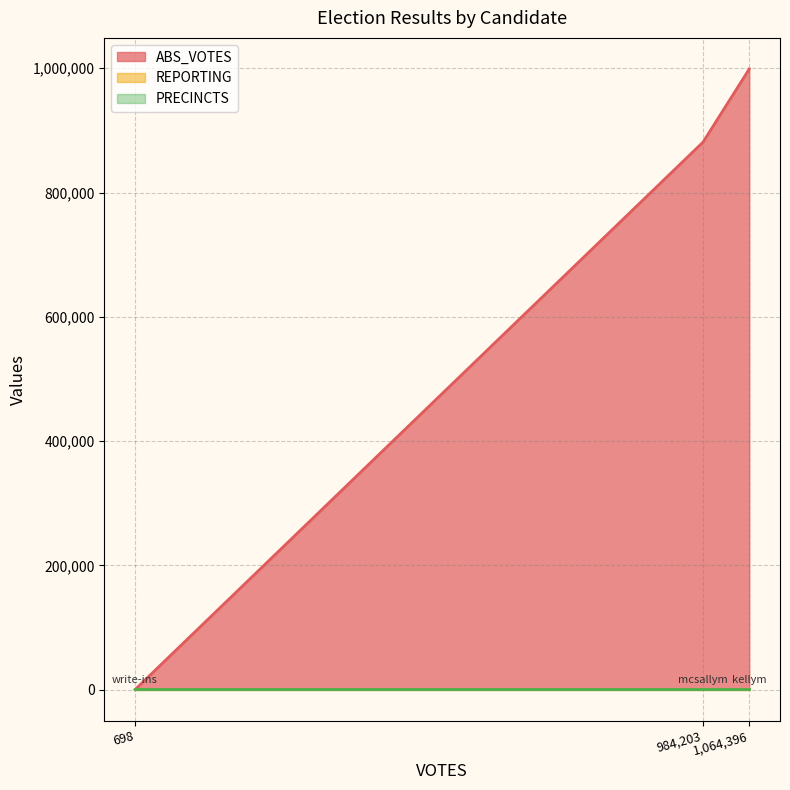

What is the sum of all ABS_VOTES values?

1880052